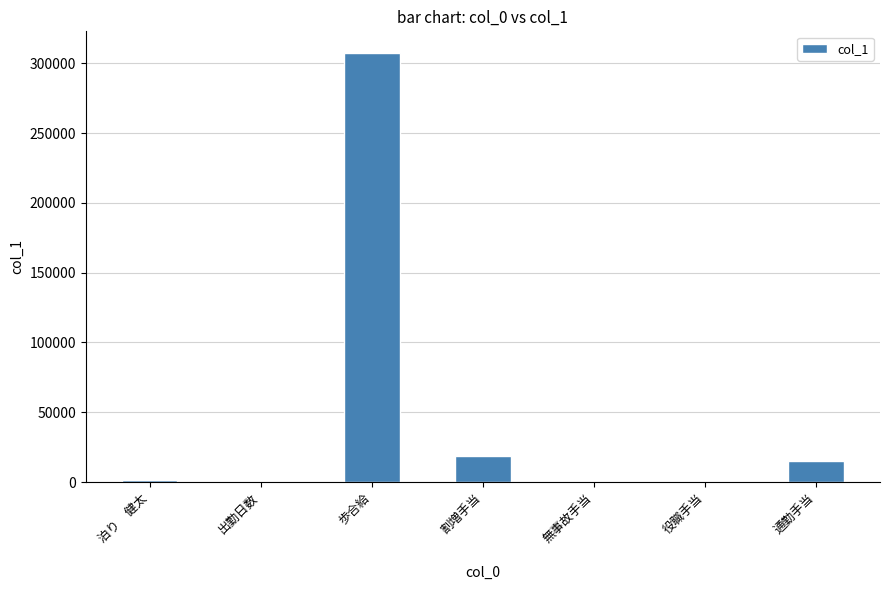

Between 歩合給 and 無事故手当, which is larger?

歩合給